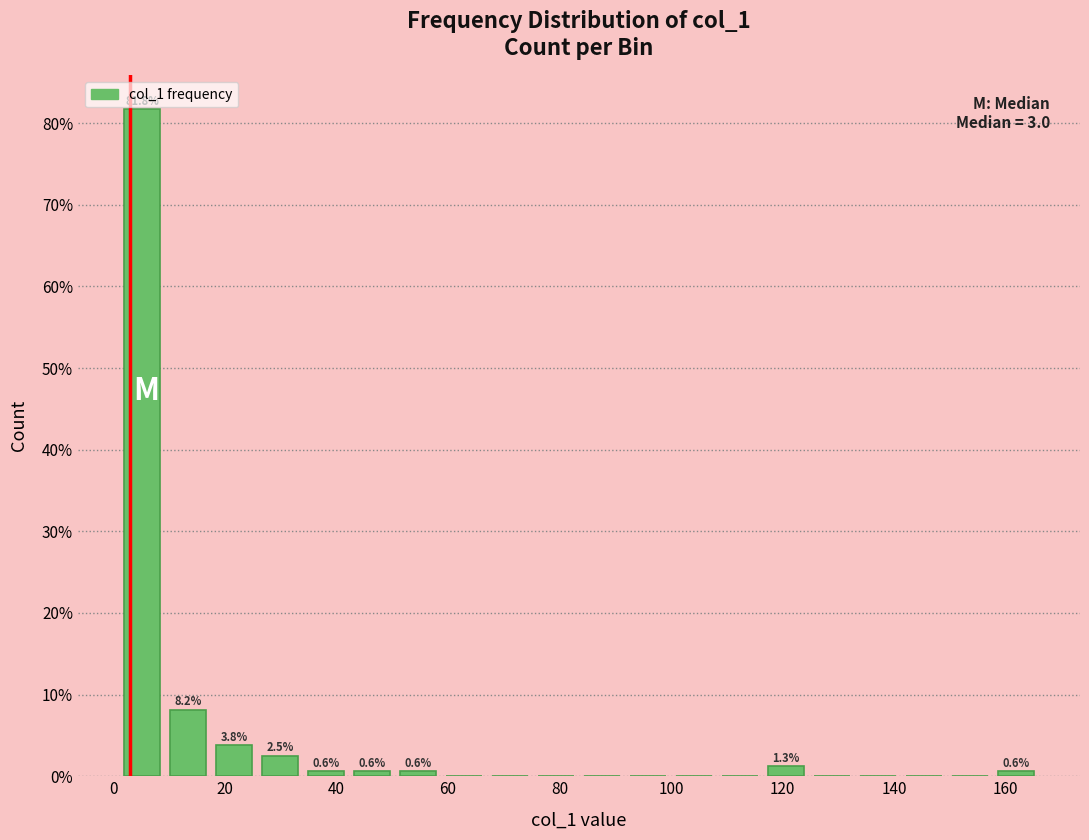

Which range on the x-axis has the tallest bar?

2 to 10